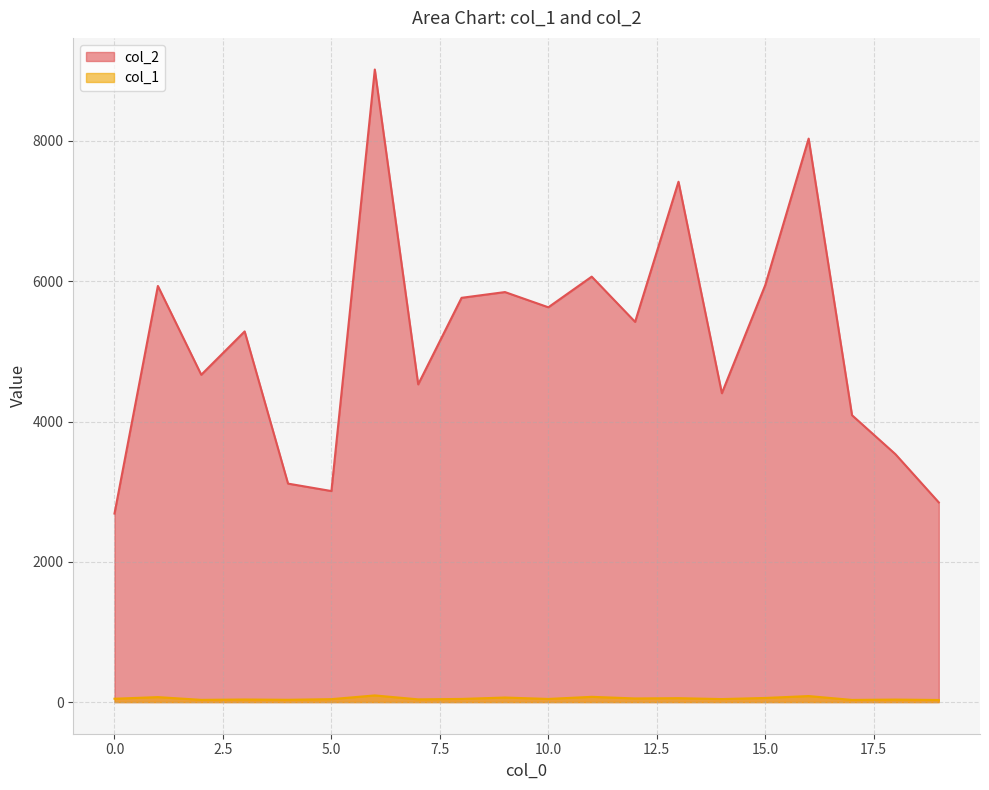

True or false: col_2 and col_1 intersect in this chart.

False